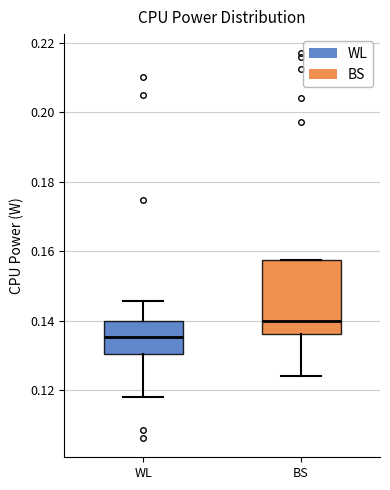

Reading left to right, transcribe this box plot: for each box, give where its median line is, the range the box spans, and where its two whiskers end, as read against the y-axis. The values are not printed on the chart, so give them approximately, as read against the axis.

WL: median 0.136, box 0.130 to 0.140, whiskers 0.118 to 0.146
BS: median 0.140, box 0.136 to 0.158, whiskers 0.124 to 0.158